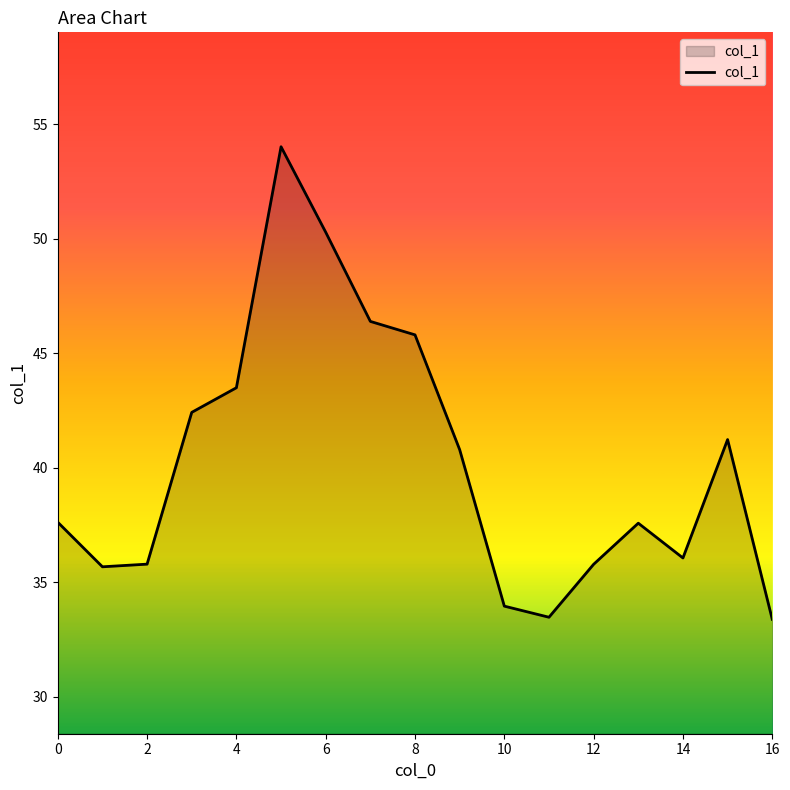

What is the minimum value shown in the chart?

33.4